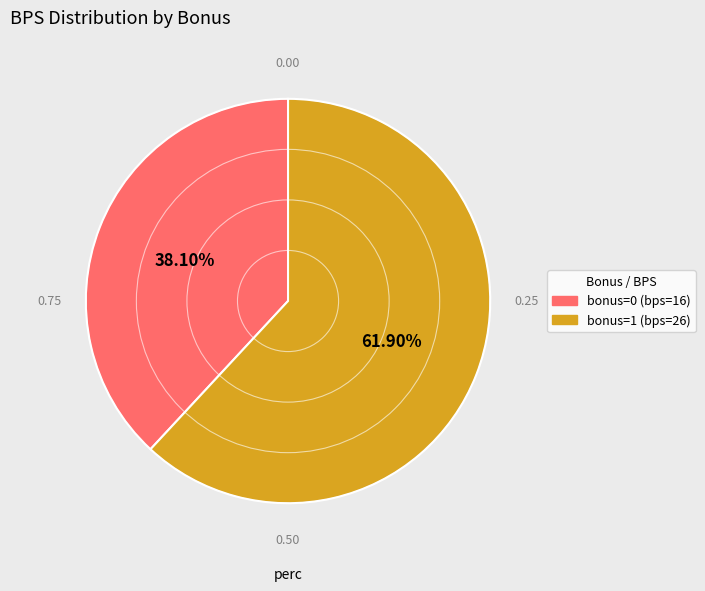

What percentage is the bonus=0 (bps=16) slice, to the nearest percent?

38%